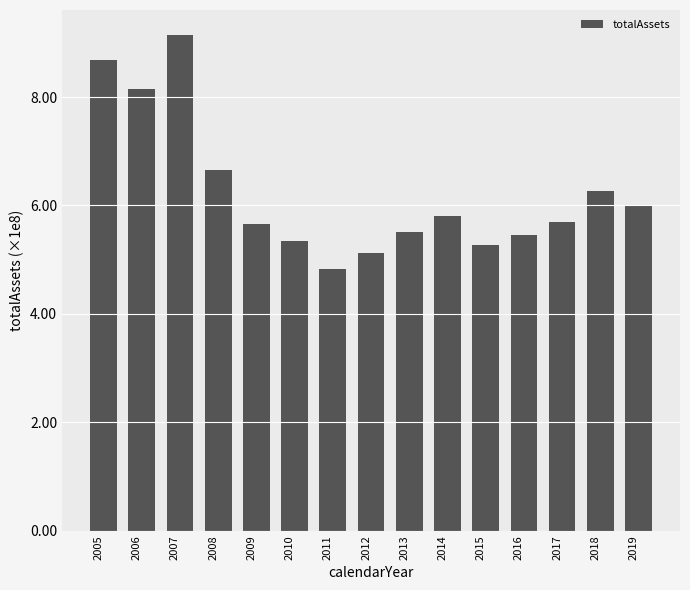

Read the value at 2011, to the nearest 50.

483000000